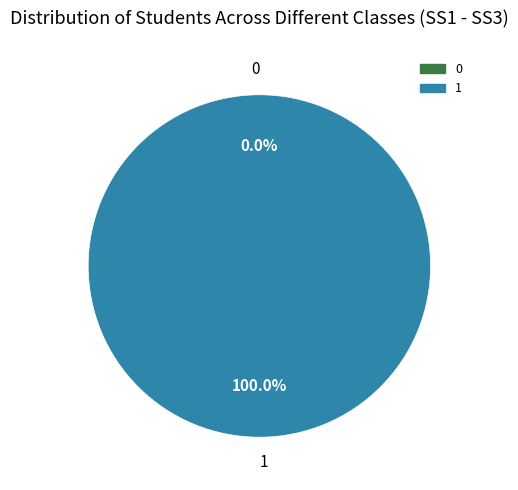

To the nearest percent, what is the combined percentage of 0 and 1?

100%